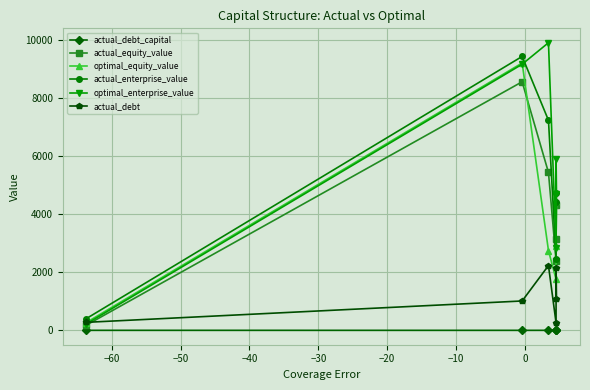

Which series has the largest range (max minus min)?

optimal_enterprise_value